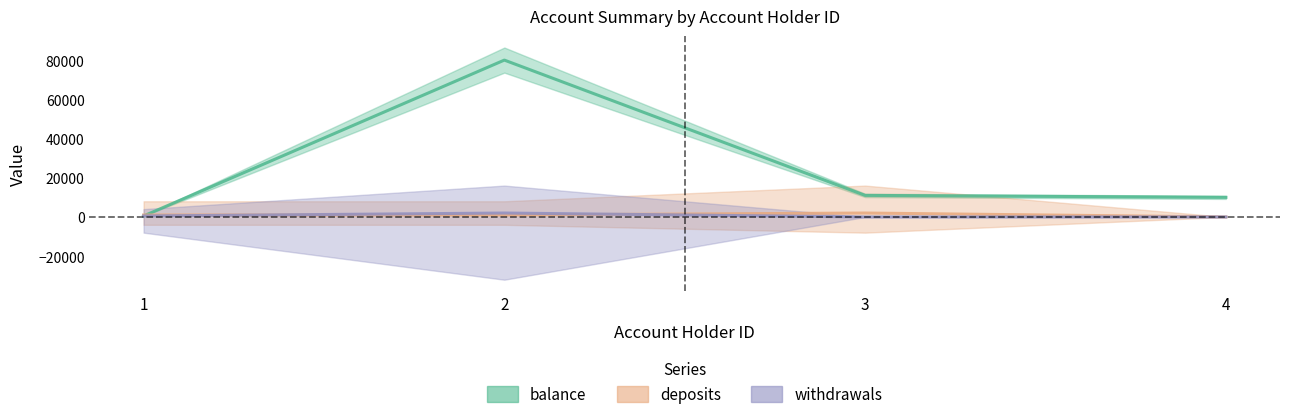

What is the maximum value shown in the chart?

80000